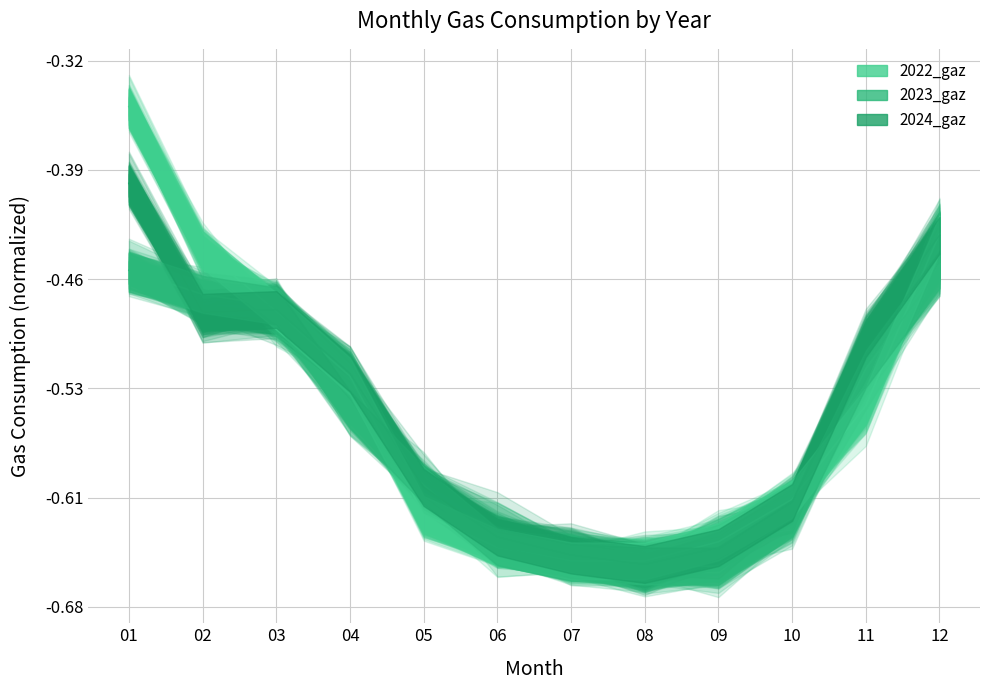

At which label does 2023_gaz reach its peak?

12